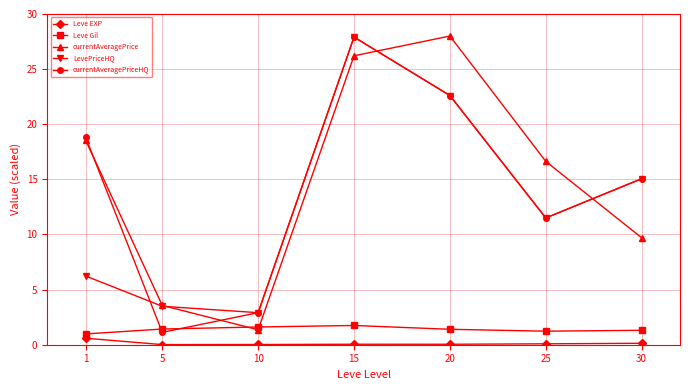

How many values in the currentAveragePriceHQ series are below 15?

3